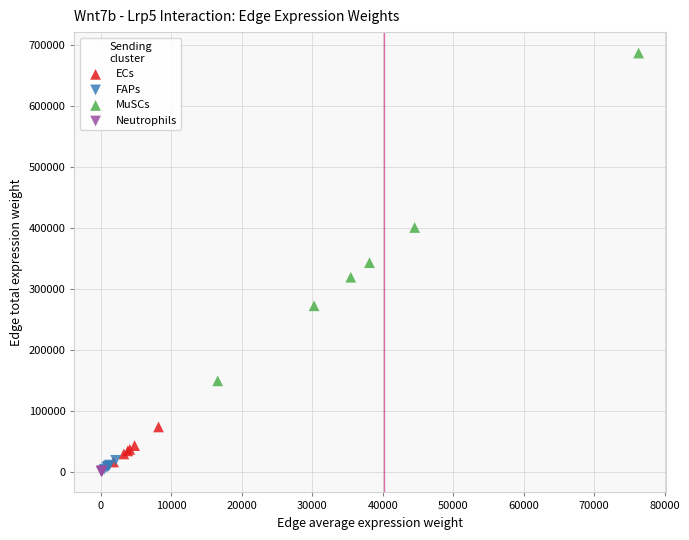

What are all the series names shown in the legend?

ECs, FAPs, MuSCs, Neutrophils